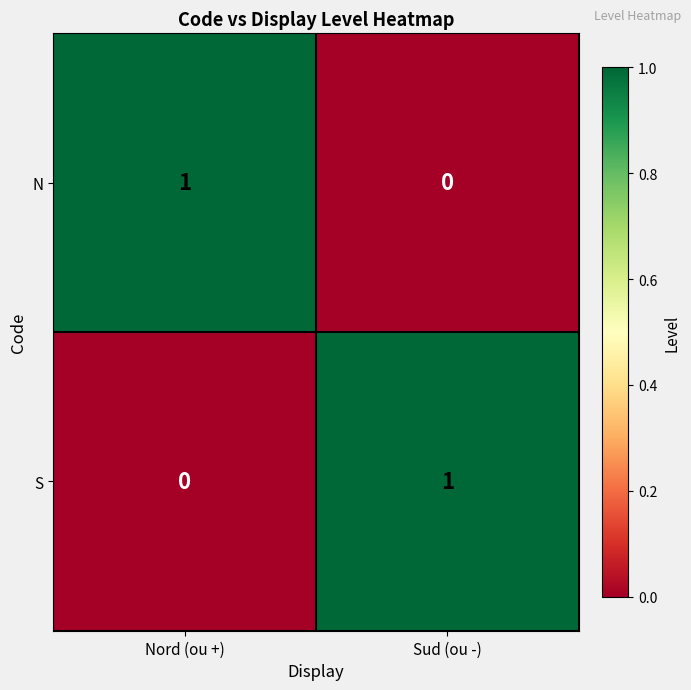

How many series are shown in this chart?

2